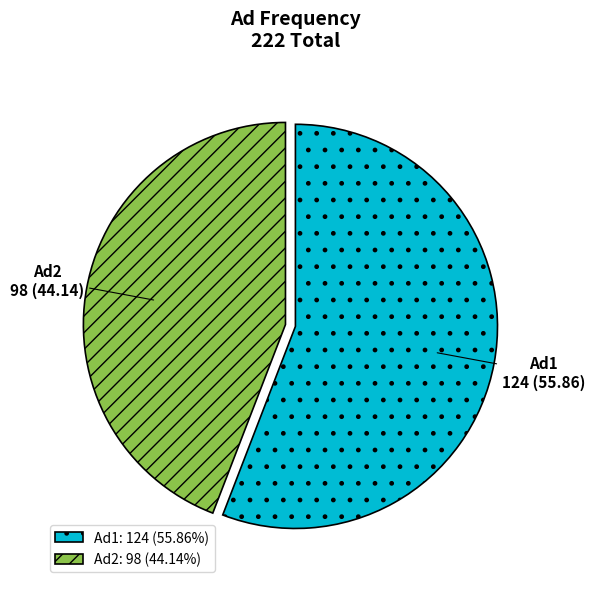

Does Ad1 represent more than half of the total?

Yes